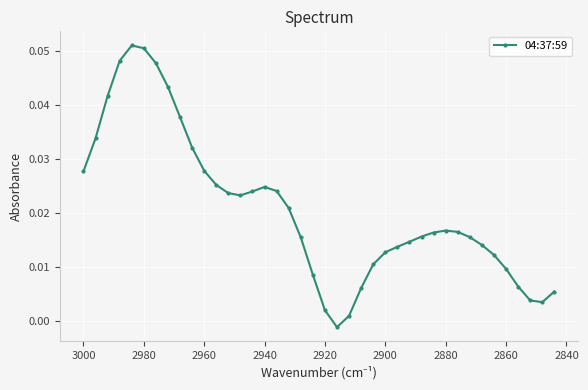

Reading left to right, extract all data points from this chart.

0.0	0.0	0.0	0.0	0.1	0.1	0.0	0.0	0.0	0.0	0.0	0.0	0.0	0.0	0.0	0.0	0.0	0.0	0.0	0.0	0.0	-0.0	0.0	0.0	0.0	0.0	0.0	0.0	0.0	0.0	0.0	0.0	0.0	0.0	0.0	0.0	0.0	0.0	0.0	0.0